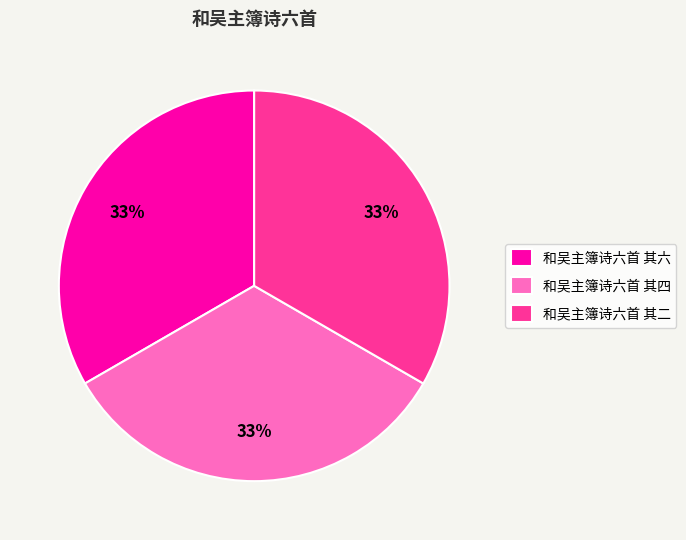

What is the ratio of the value at 和吴主簿诗六首 其六 to the value at 和吴主簿诗六首 其四?

1.0